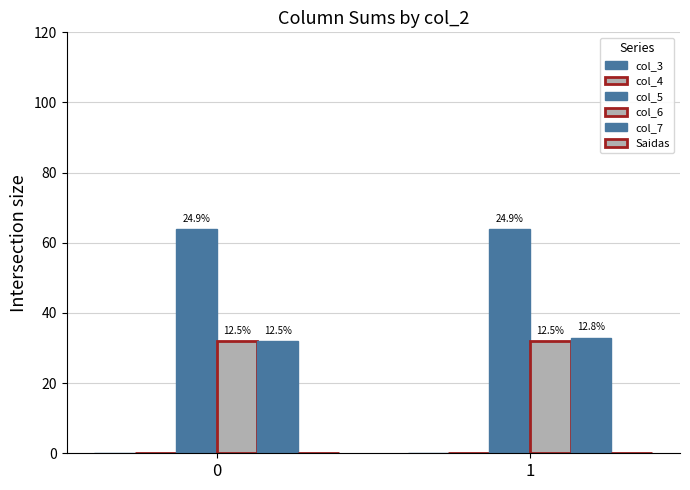

The col_6 series shows 32 at 1. True or false?

True